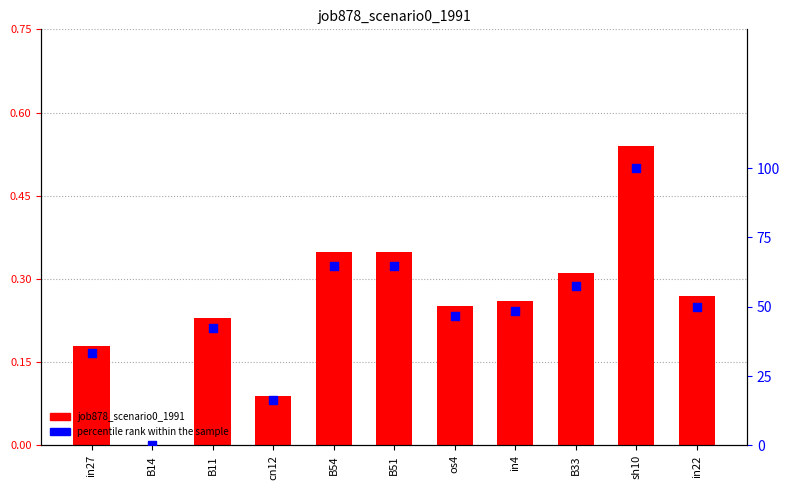

At how many categories does at least one series exceed 3?

10